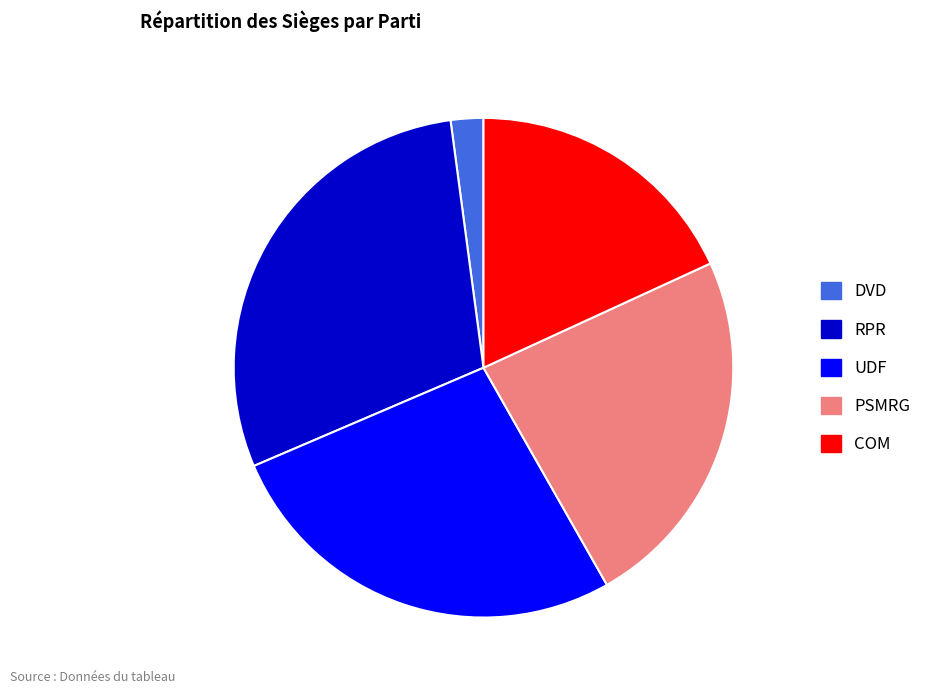

Which has a higher value, RPR or UDF?

RPR